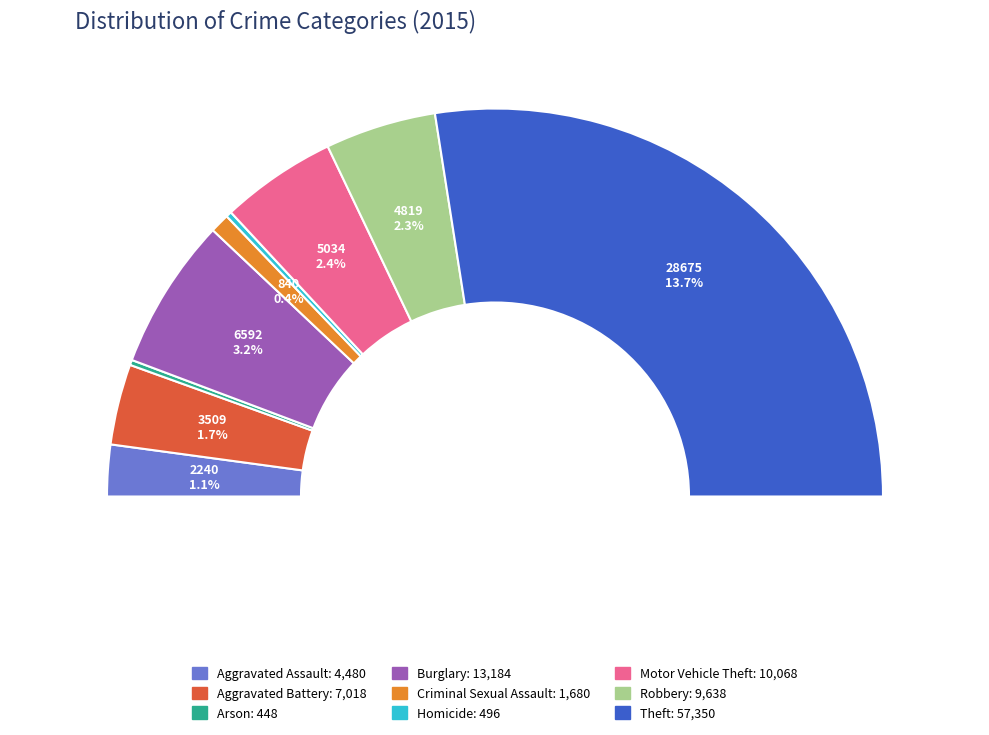

Count the number of slices in the pie.

9